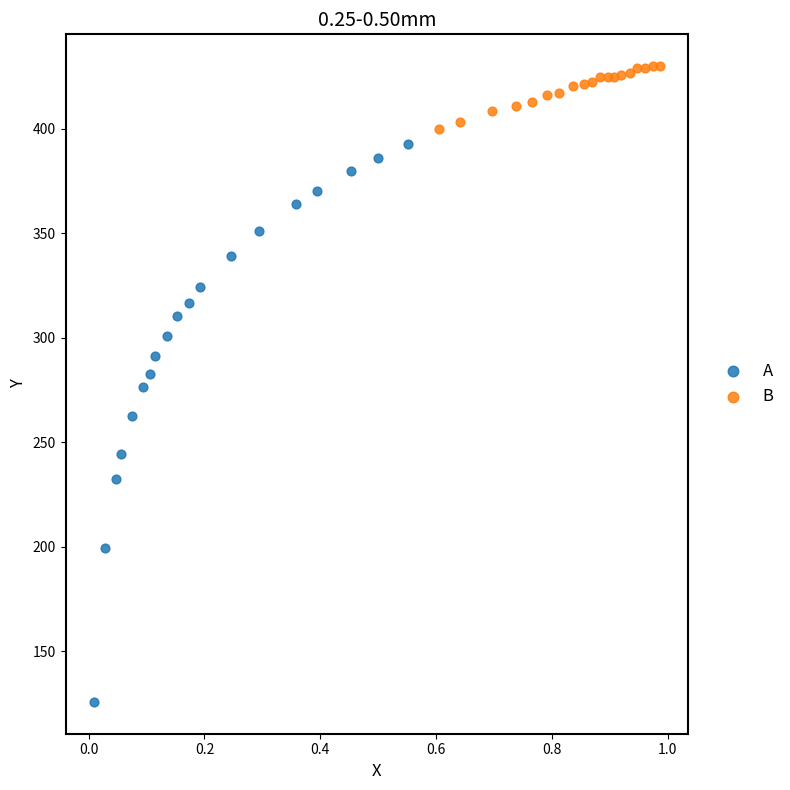

What are all the series names shown in the legend?

A, B